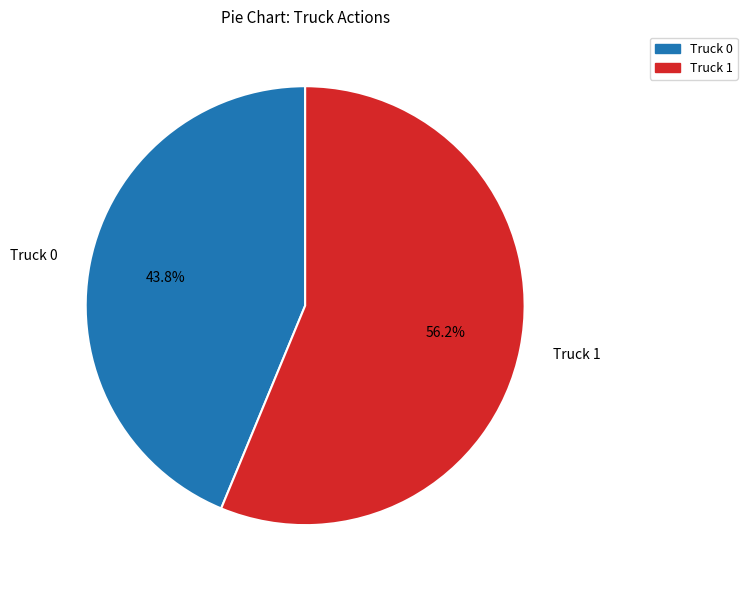

What is the smallest slice in the pie chart?

Truck 0